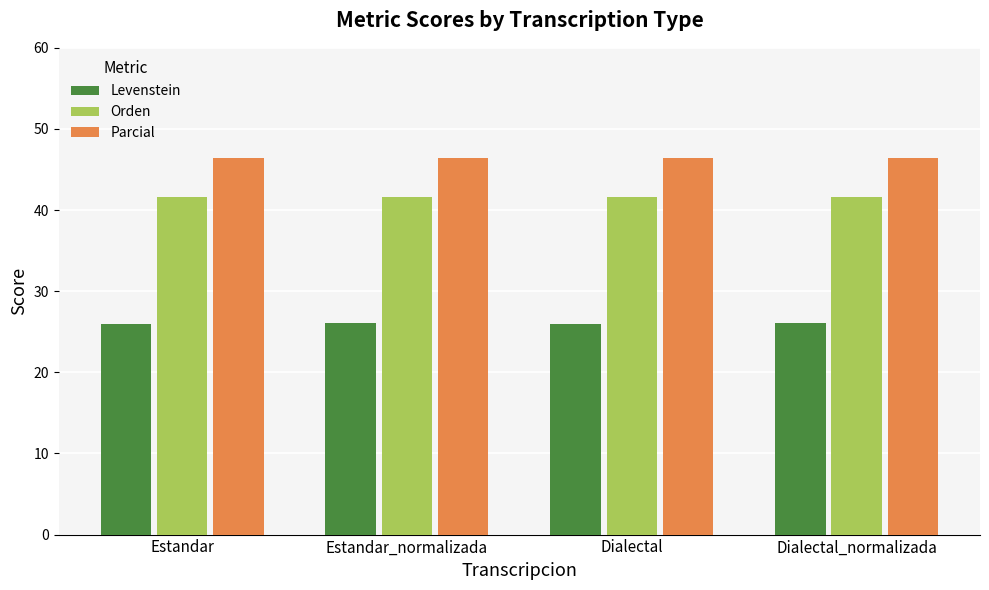

What are all the series names shown in the legend?

Levenstein, Orden, Parcial